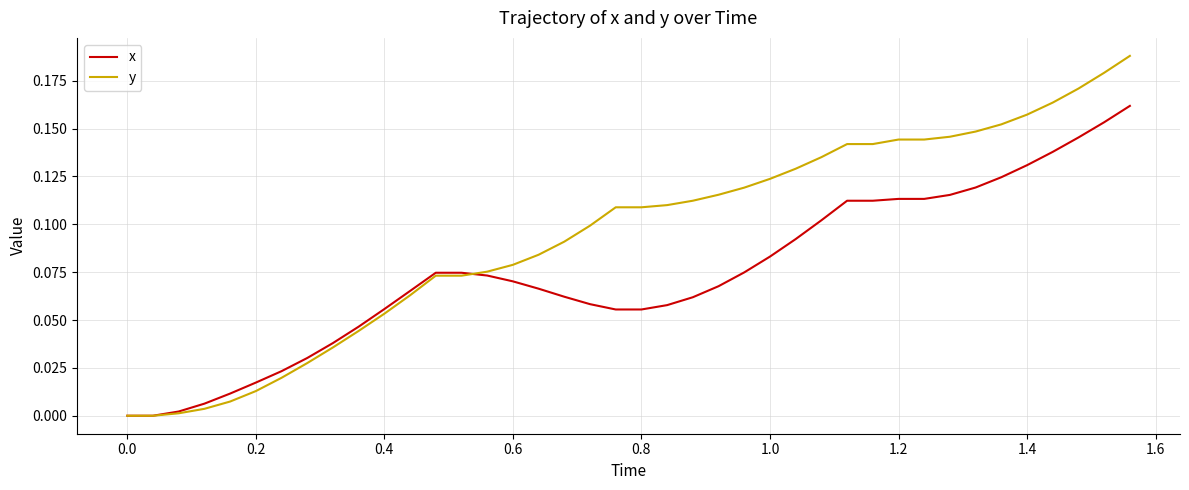

Which series has the largest total across all categories?

y